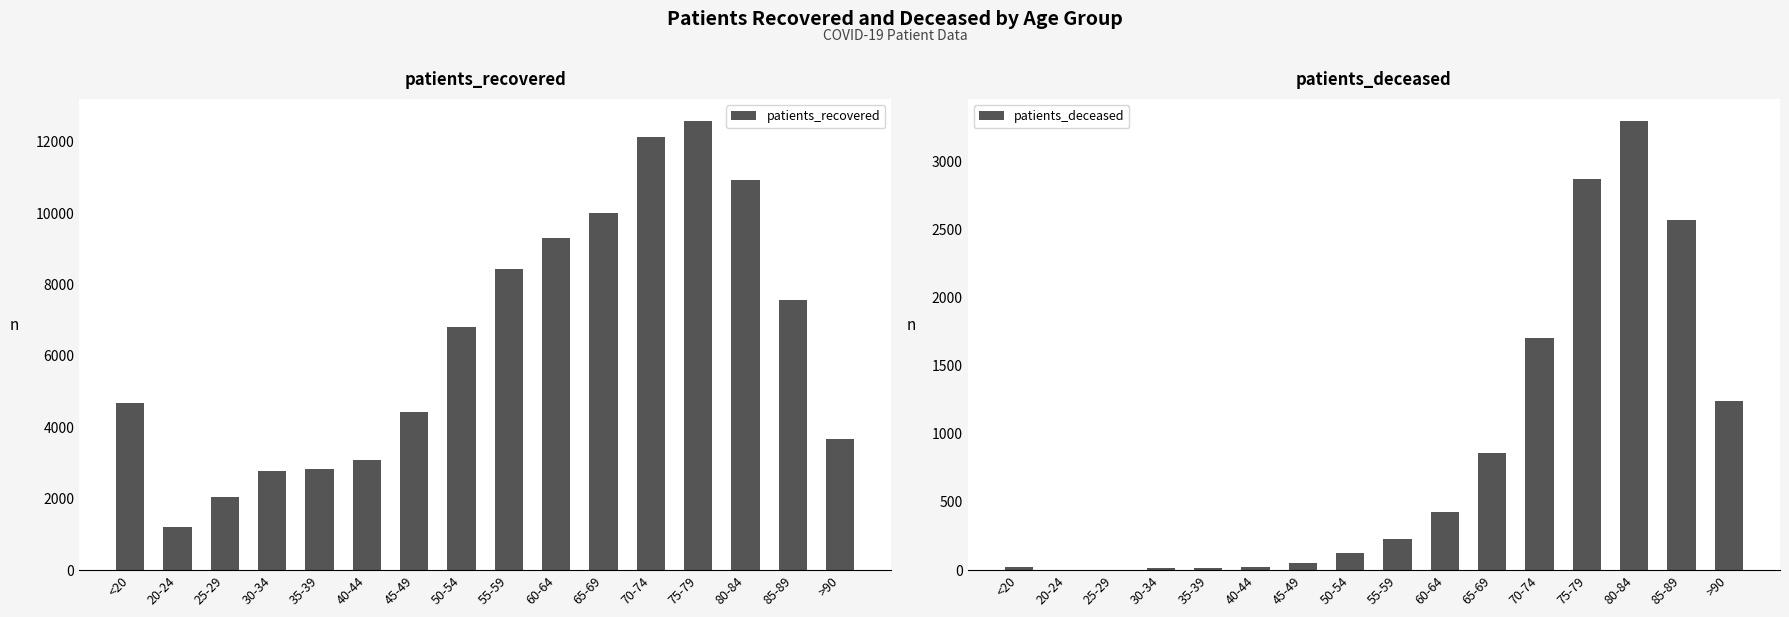

How many categories are shown in the chart?

16